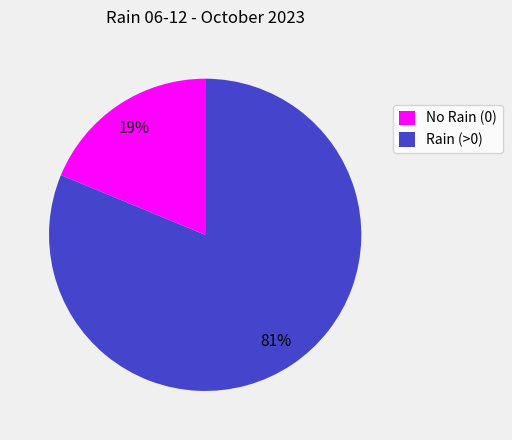

What is the largest slice in the pie chart?

Rain (>0)